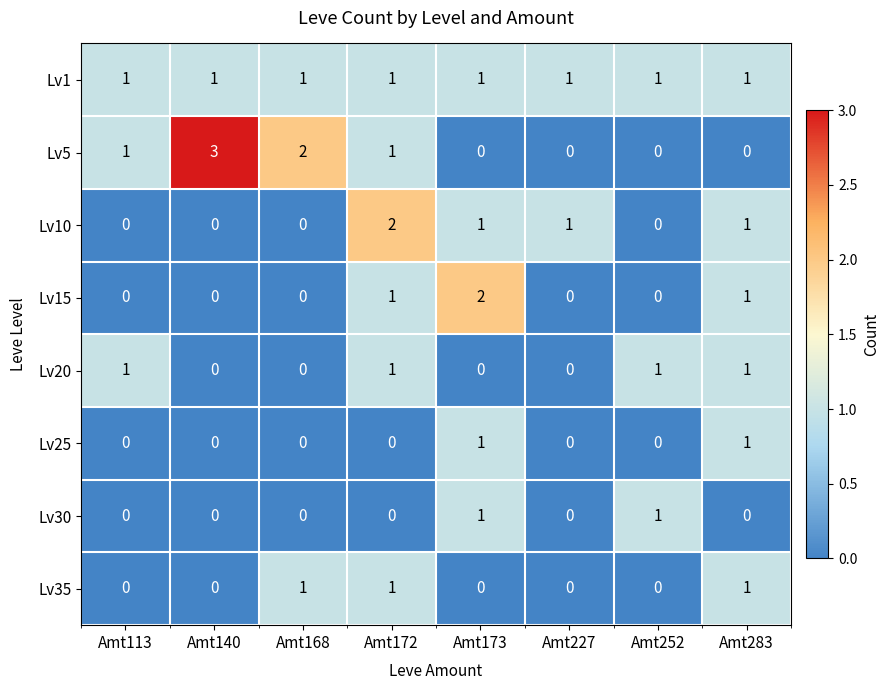

What is the sum of all Lv10 values?

5